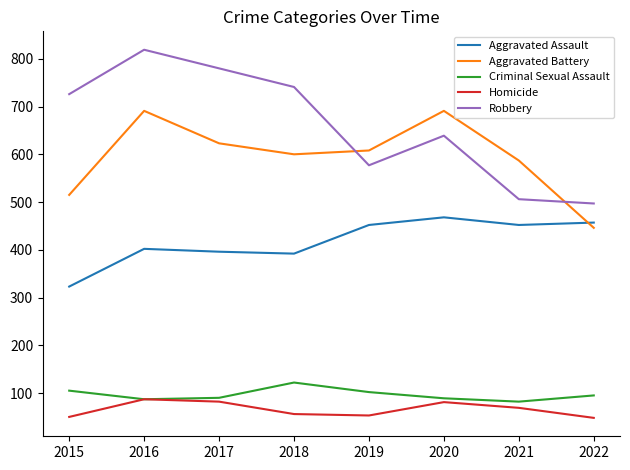

True or false: Homicide and Robbery intersect in this chart.

False